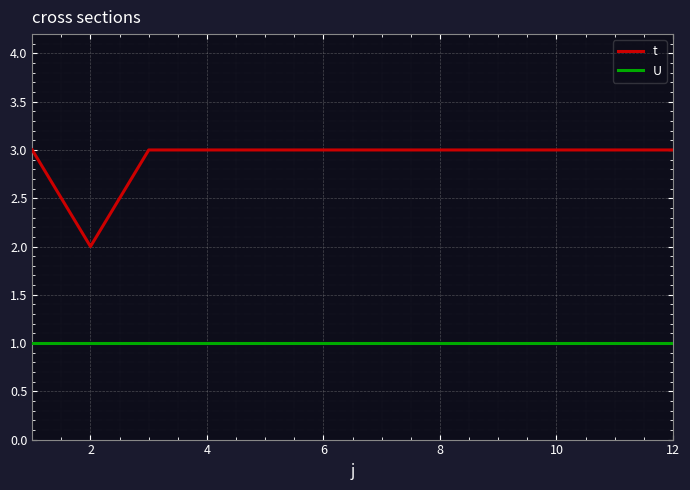

Rank the series by their maximum value, from lowest to highest.

U, t